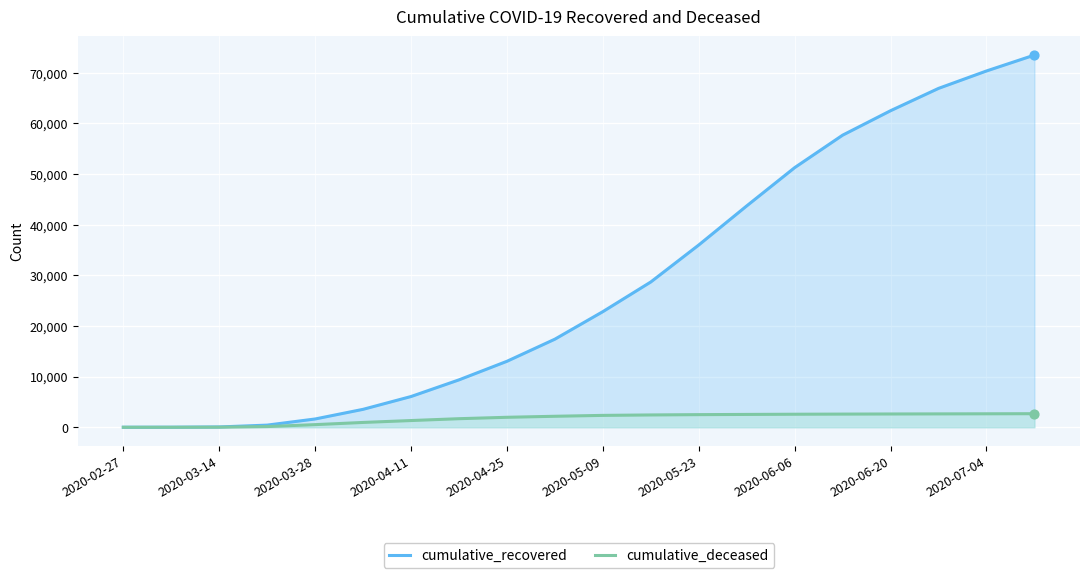

What is the total value across all series at 13?

46255